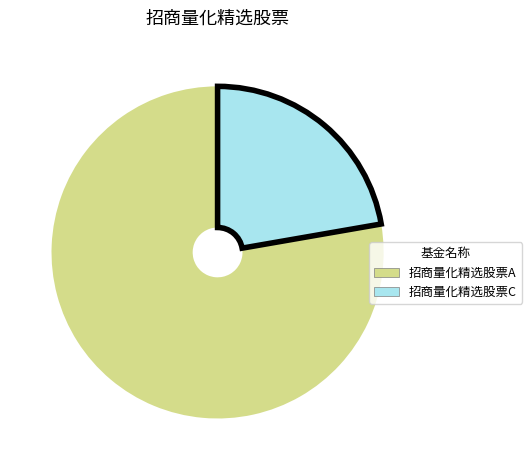

What is the smallest slice in the pie chart?

招商量化精选股票C